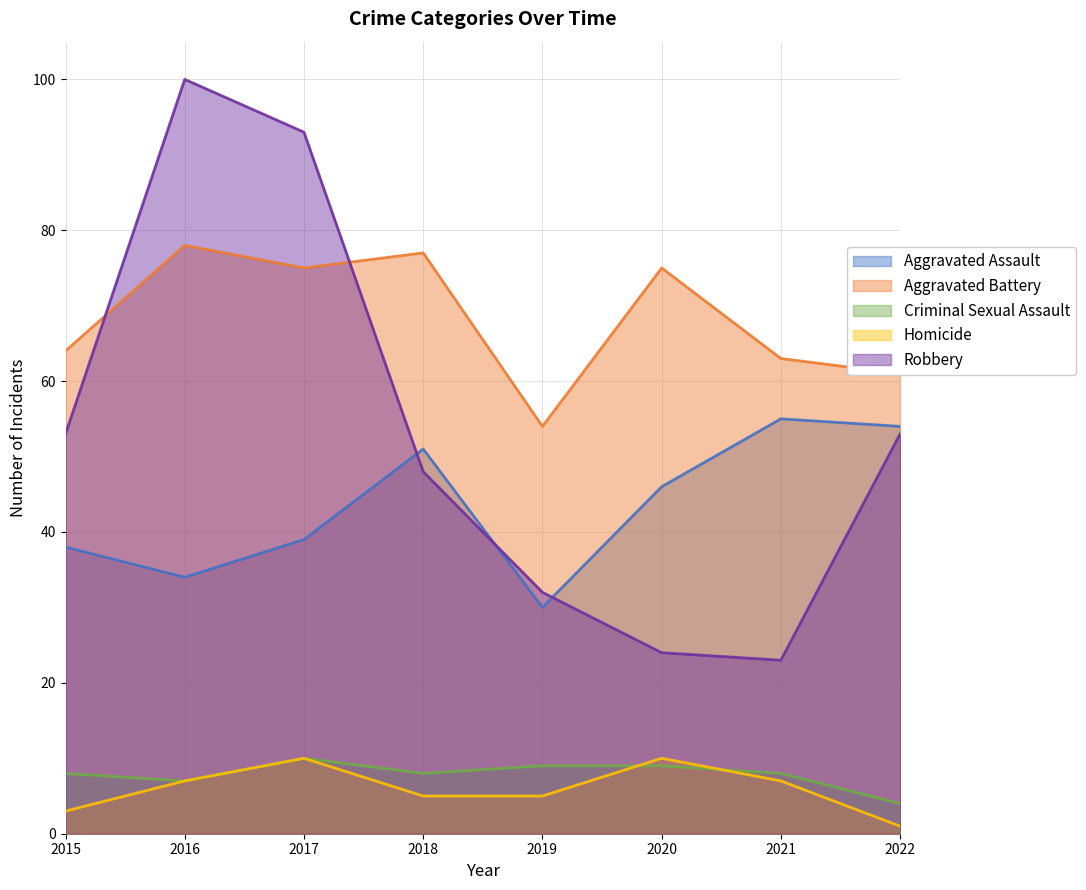

What are all the series names shown in the legend?

Aggravated Assault, Aggravated Battery, Criminal Sexual Assault, Homicide, Robbery